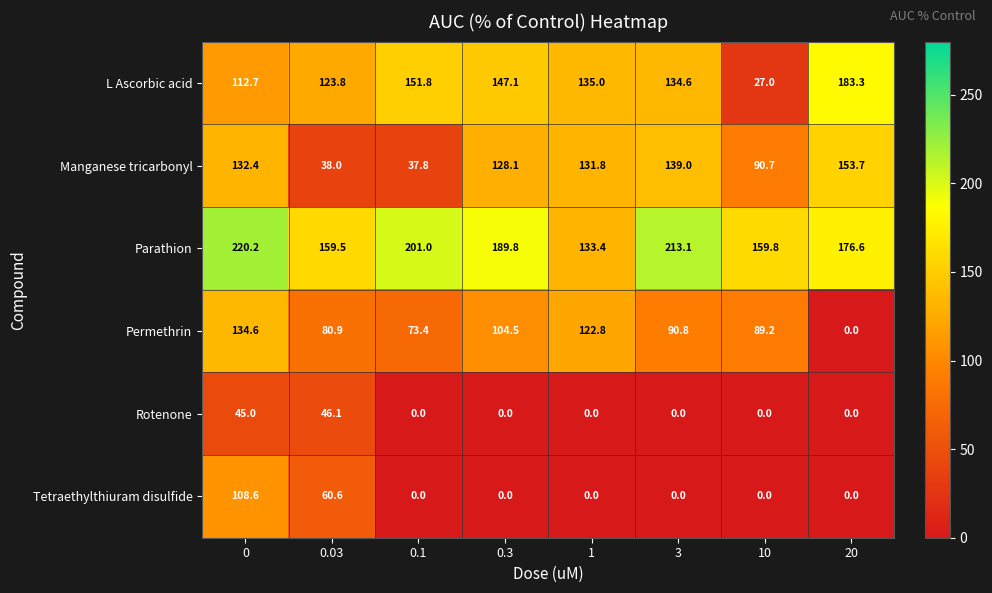

Which category has the lowest value in the L Ascorbic acid series?

10